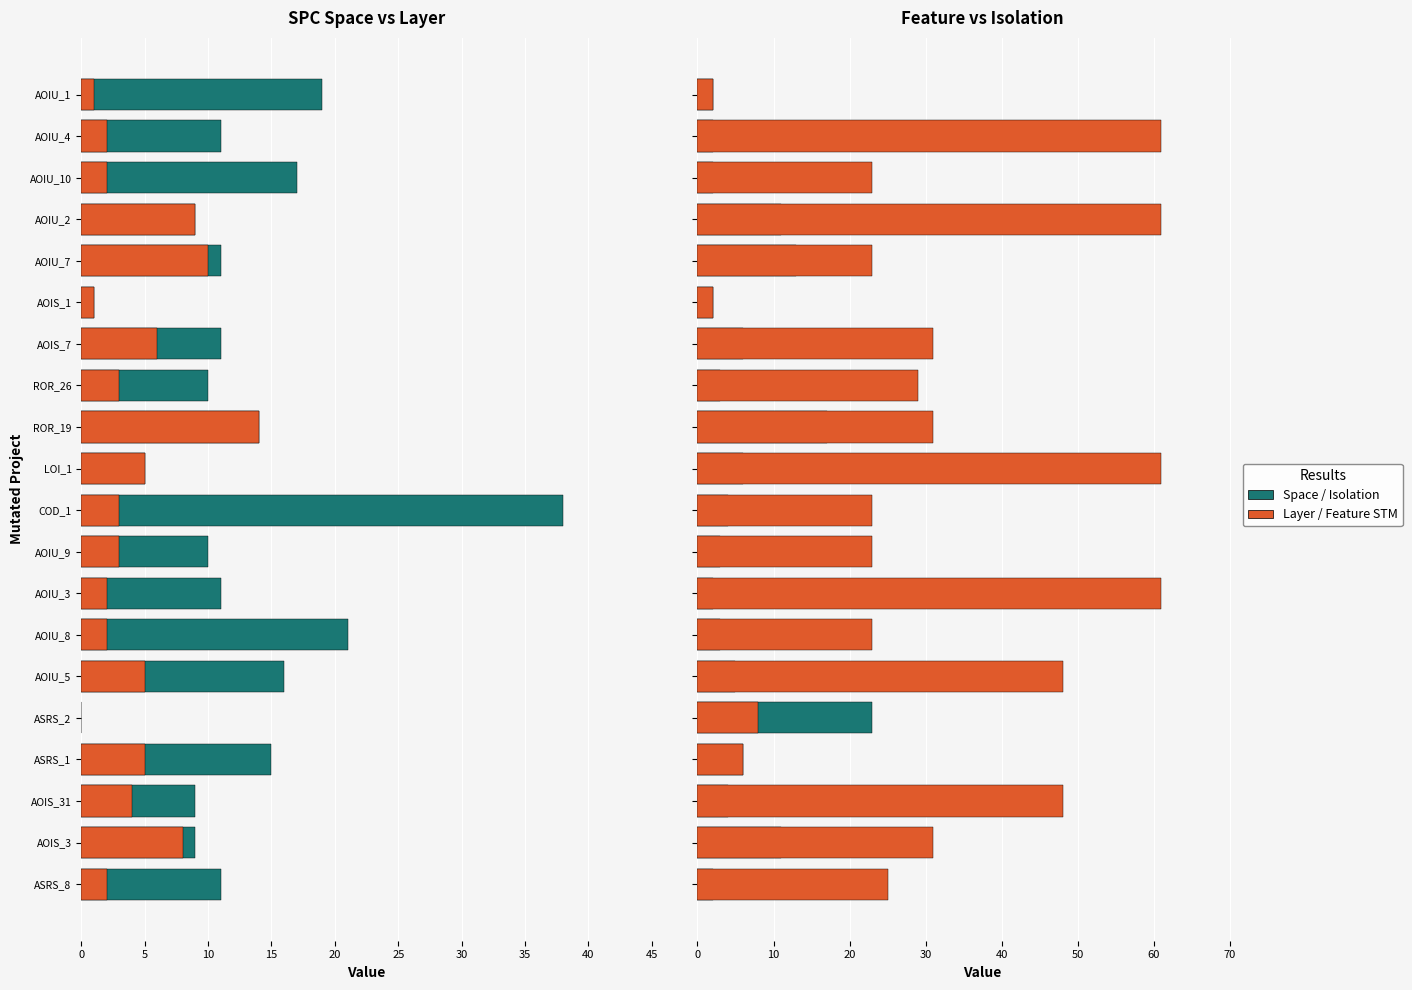

Is the value of SPC_LAYER at ROR_26 greater than the value of WITHOUT_ISOLATION_F at AOIU_1?

Yes